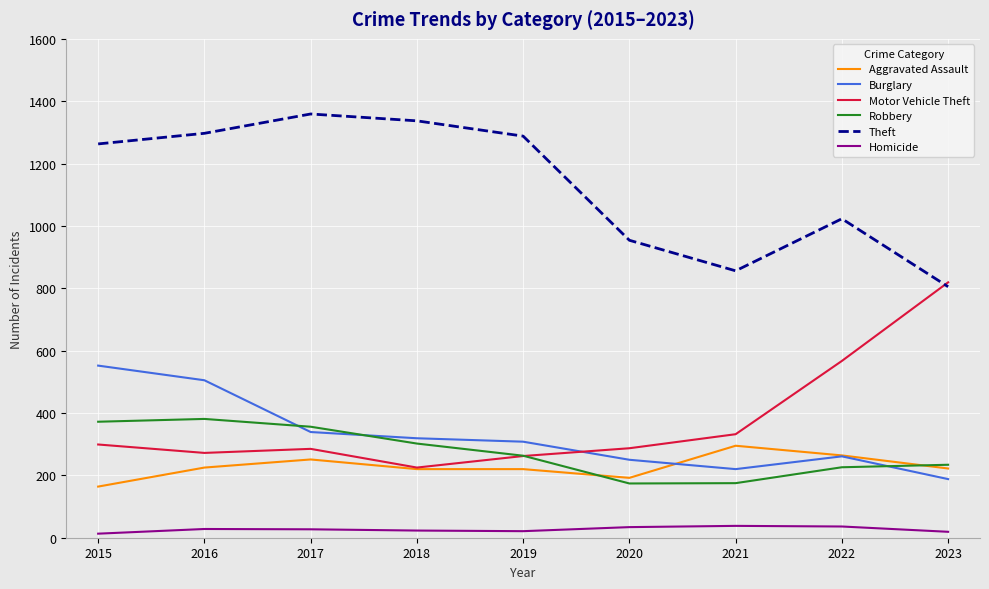

What is the sum of all Motor Vehicle Theft values?

3348